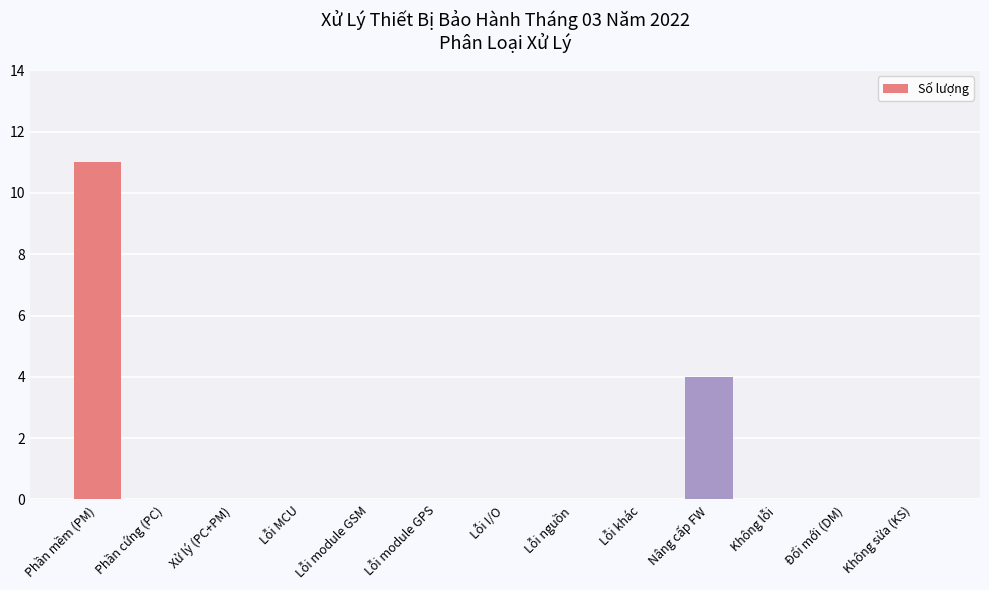

True or false: the data shows 0 at Lỗi module GPS.

True